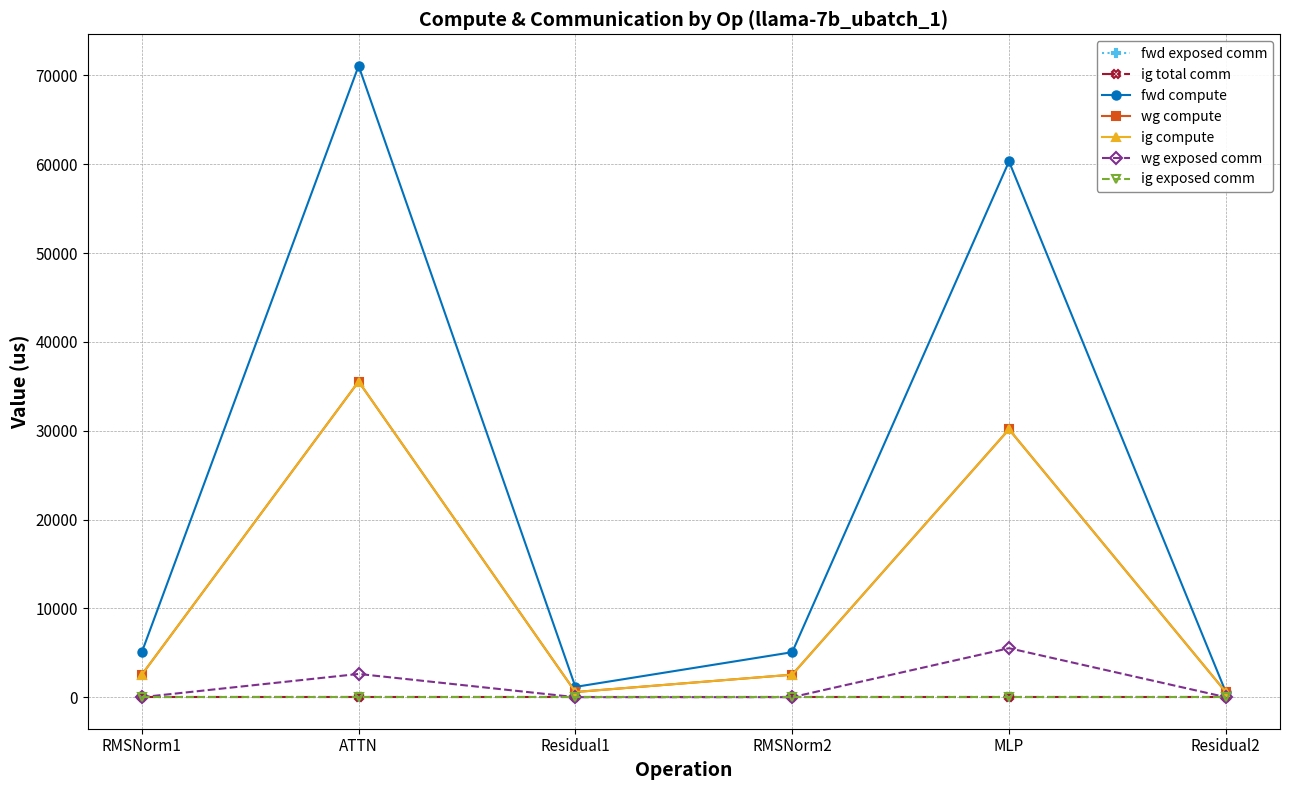

Rank the categories by ig compute value from lowest to highest.

Residual1, Residual2, RMSNorm1, RMSNorm2, MLP, ATTN